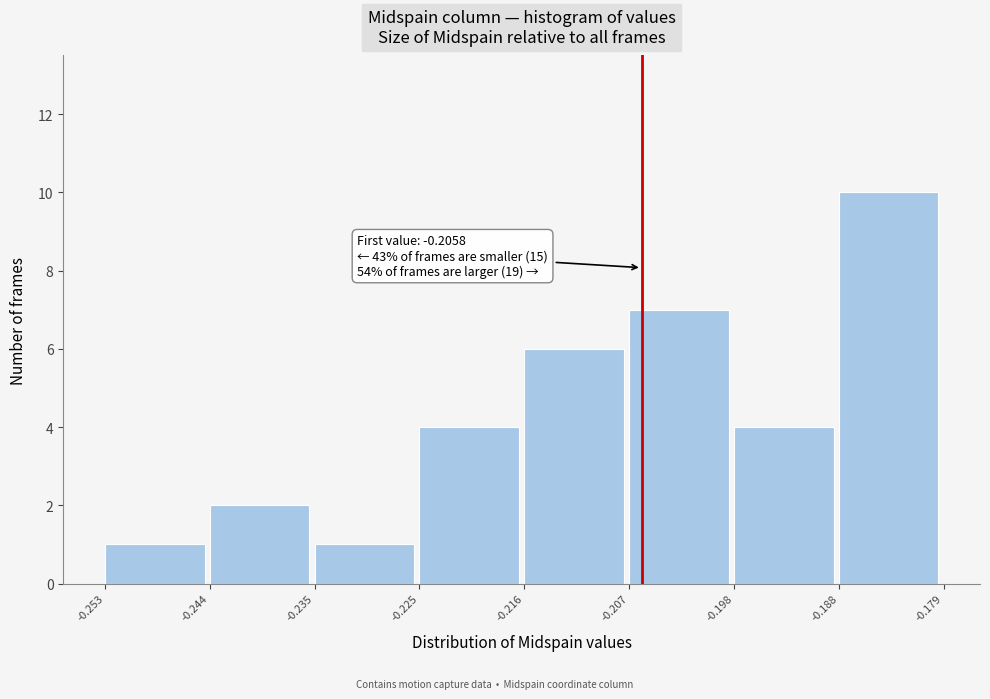

Which range on the x-axis has the tallest bar?

-0.188 to -0.179